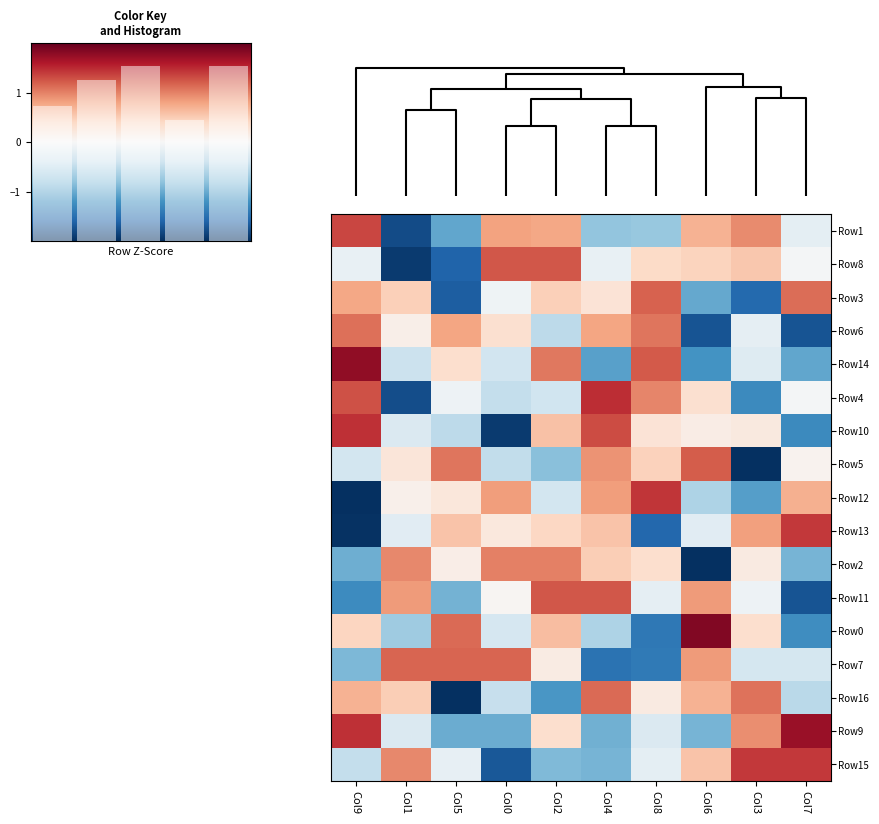

How many values in the Row8 series are below 0?

5